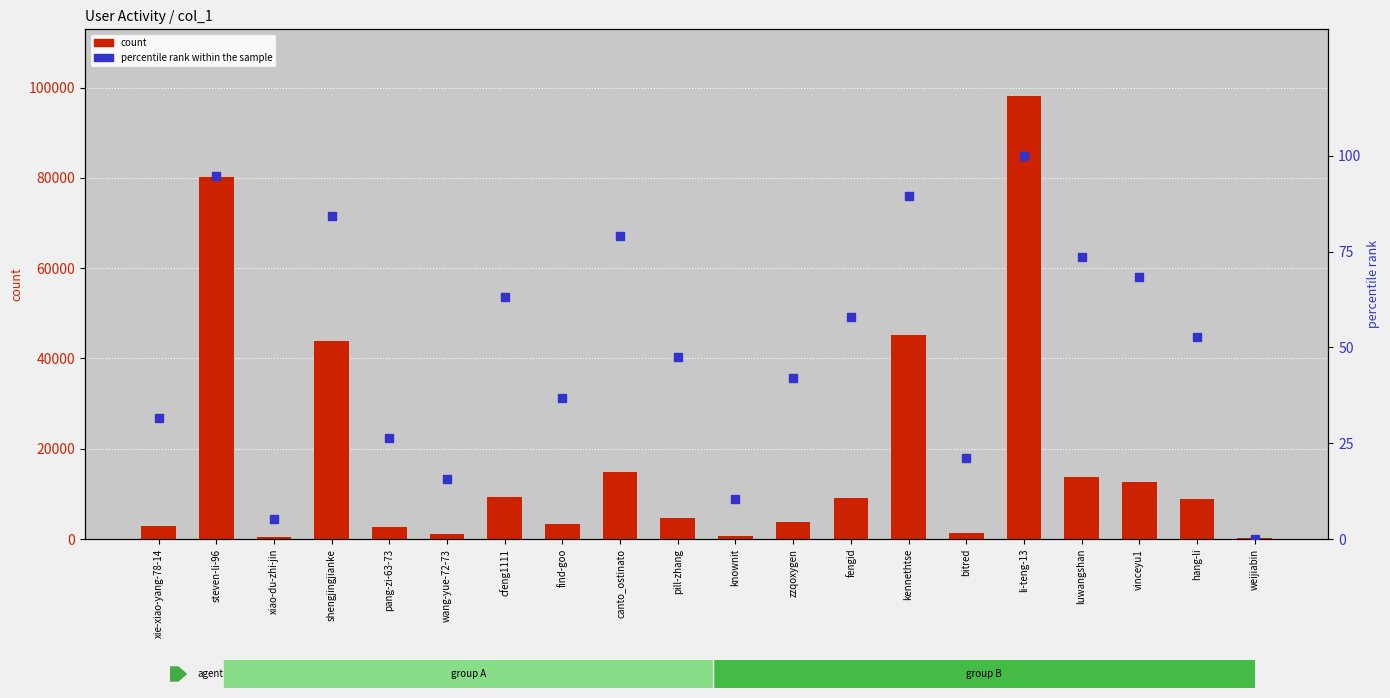

At which category is the sum across all series the highest?

li-teng-13